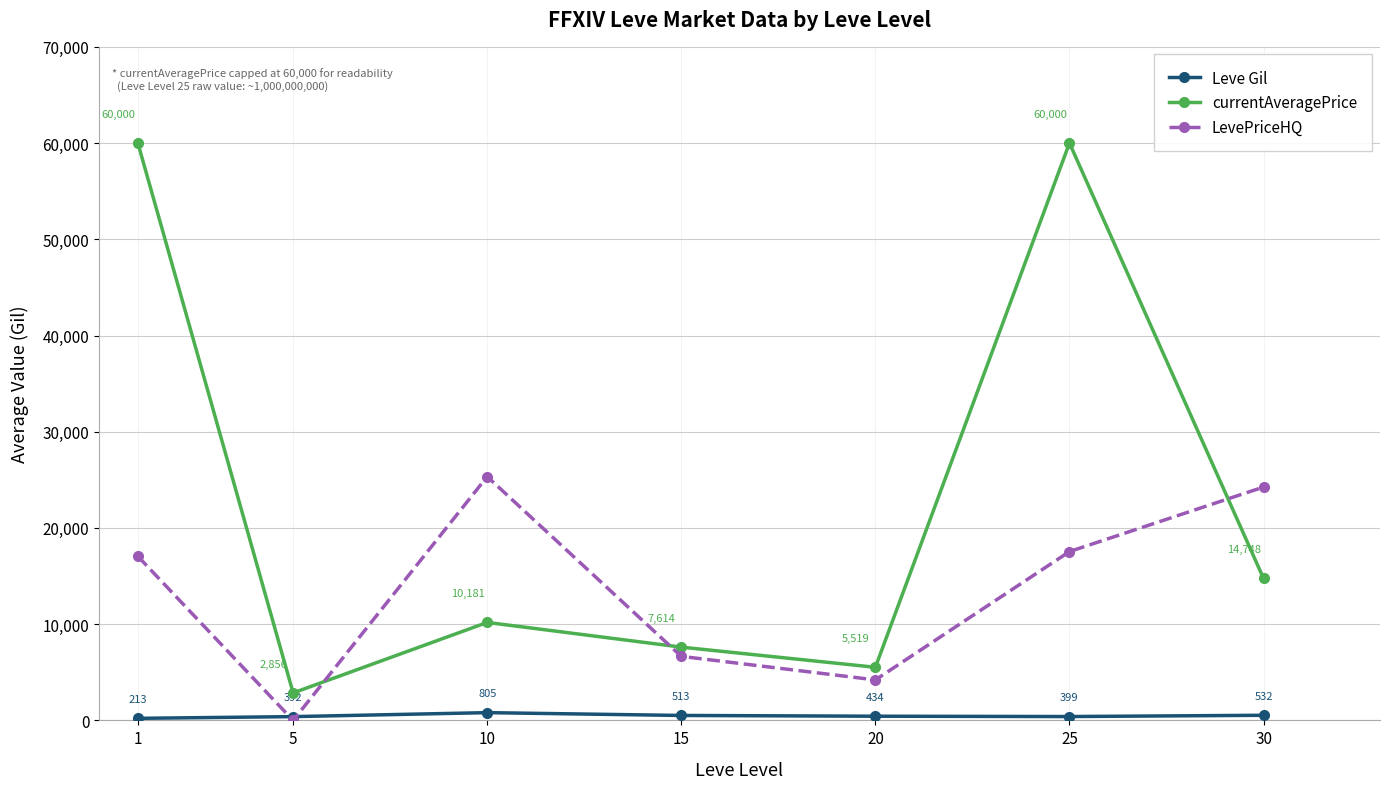

At which label is Leve Gil closest to 509?

15